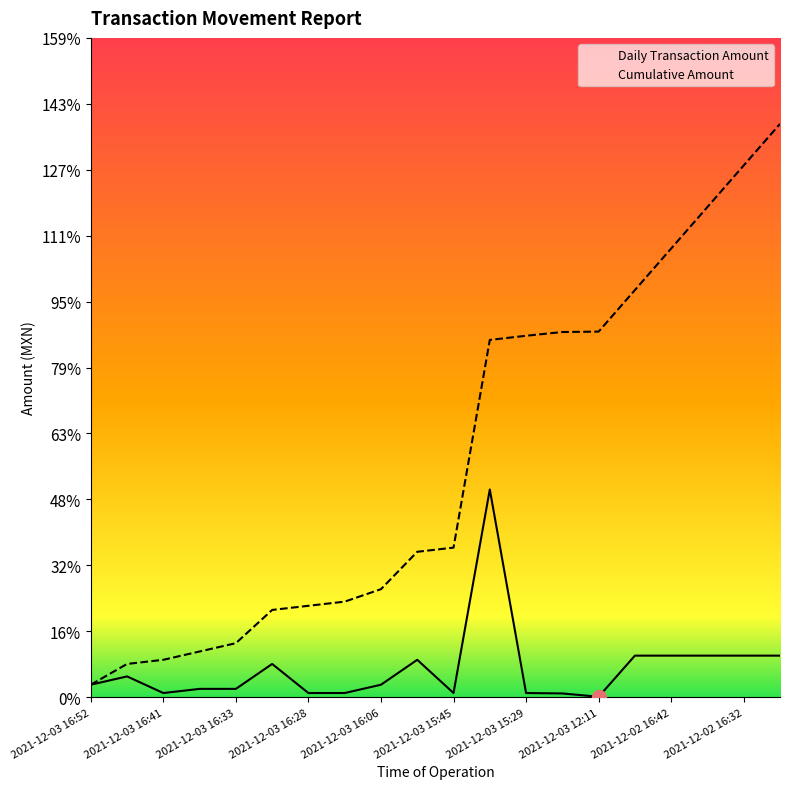

Between 2021-12-03 16:41 and 2021-12-03 15:29, which series saw the biggest shift?

Cumulative Amount